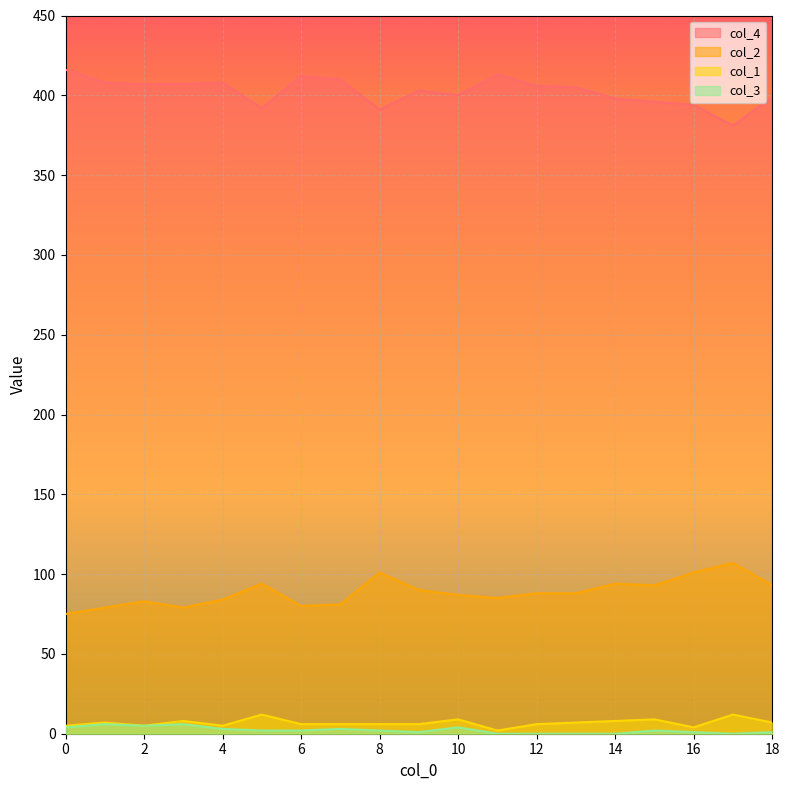

Which category has the lowest value in the col_4 series?

17